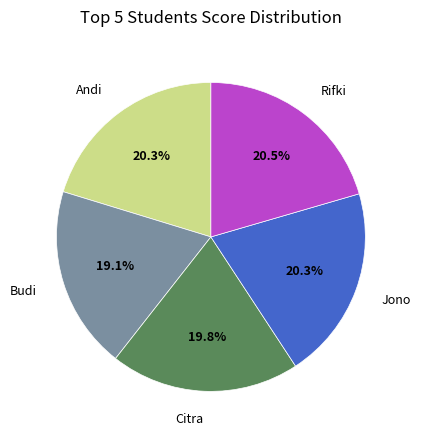

Does Jono represent more than half of the total?

No